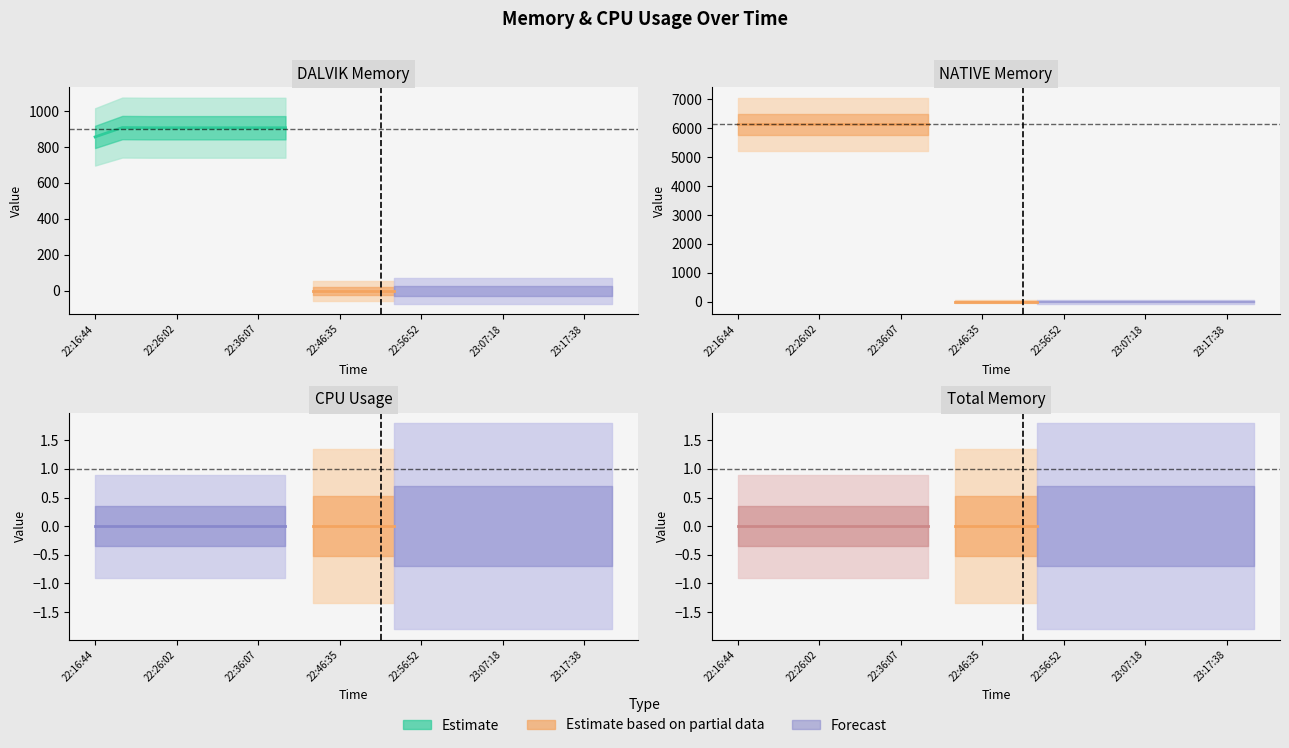

Is the value of NATIVE at 23:03:52 greater than the value of CPU at 22:22:36?

No